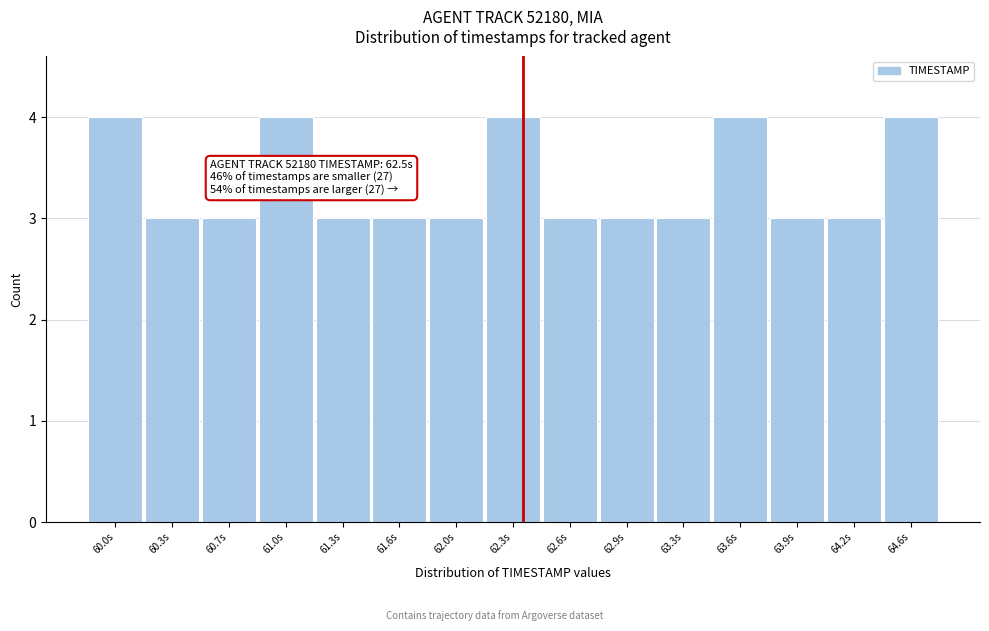

Reading right to left, what are all the values shown in this chart?

64.6s=4	64.2s=3	63.9s=3	63.6s=4	63.3s=3	62.9s=3	62.6s=3	62.3s=4	62.0s=3	61.6s=3	61.3s=3	61.0s=4	60.7s=3	60.3s=3	60.0s=4